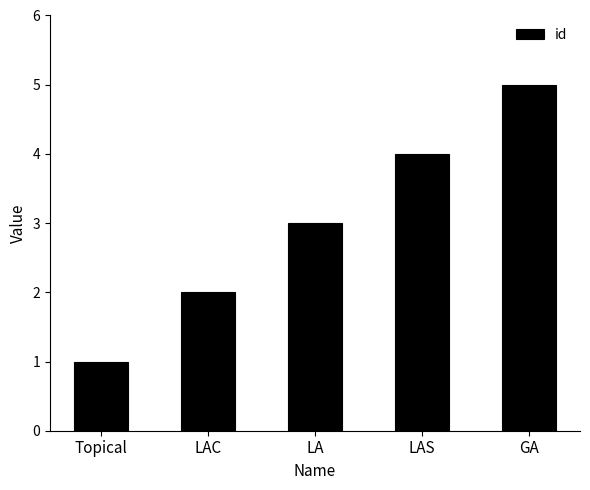

Which label corresponds to the smallest value in the chart?

Topical